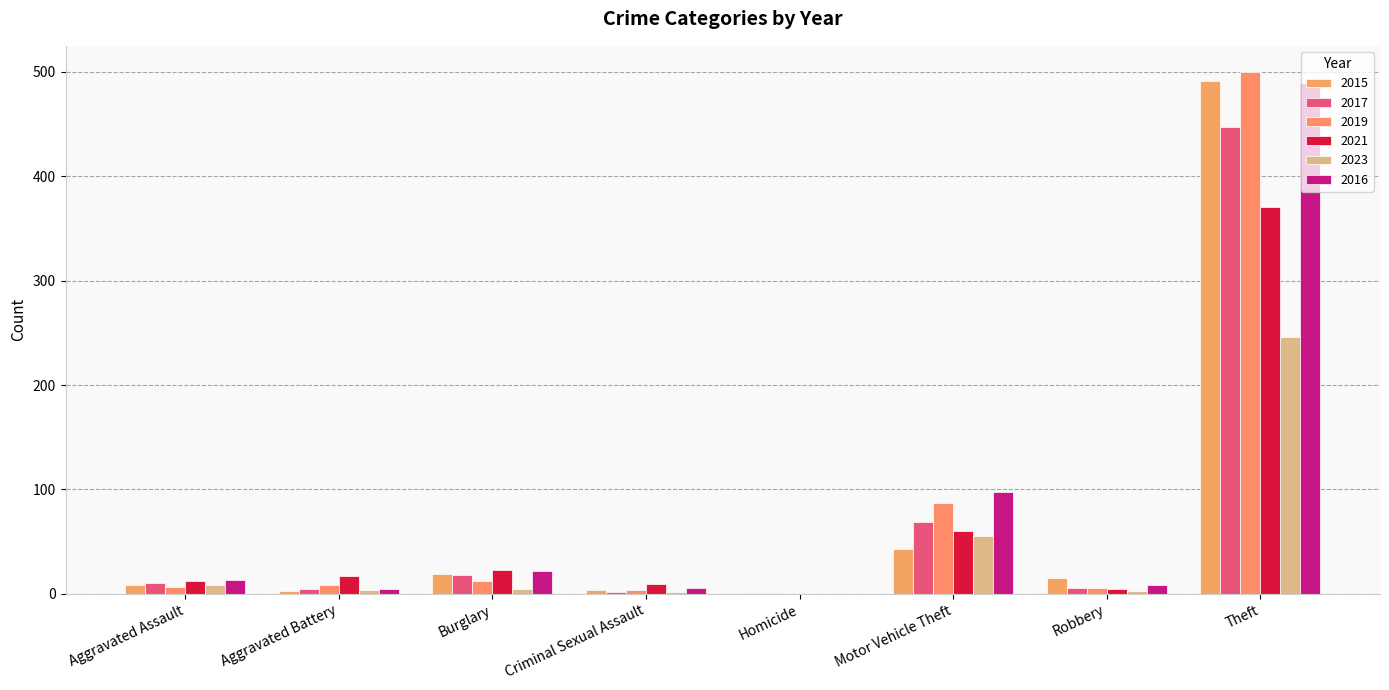

How many groups of bars are there?

8